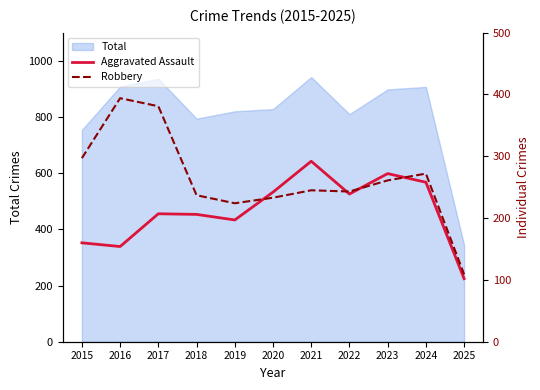

Which category has the lowest value in the Aggravated Assault series?

2025